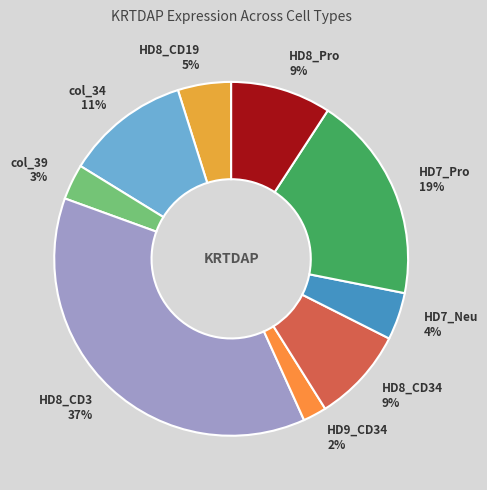

To the nearest percent, what percentage of the pie is HD9_CD34 2%?

2%